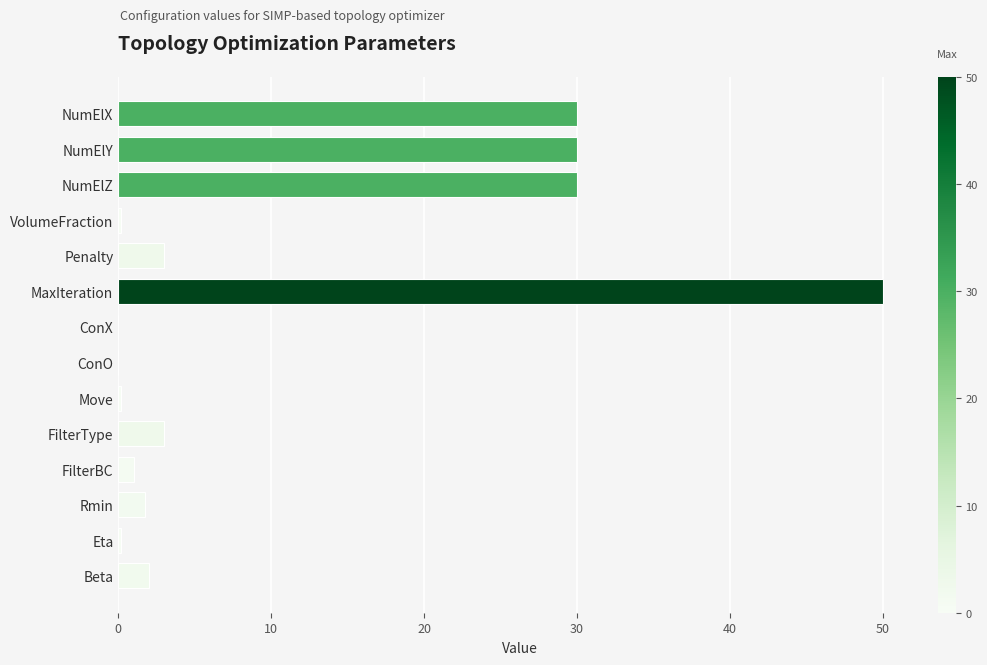

Which has a higher value, FilterType or NumElX?

NumElX